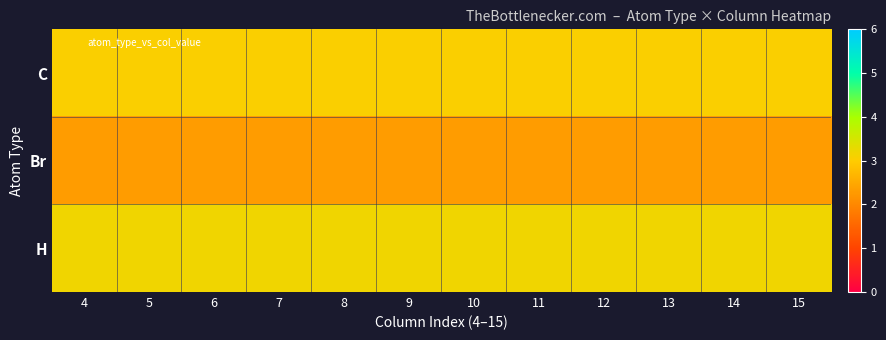

Rank the series at 4 from lowest to highest value.

Br, C, H